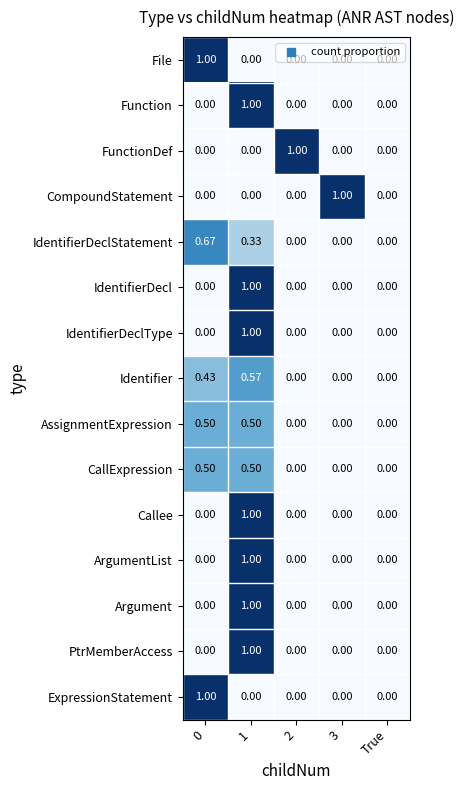

Which series changed the most between 3 and True?

CompoundStatement